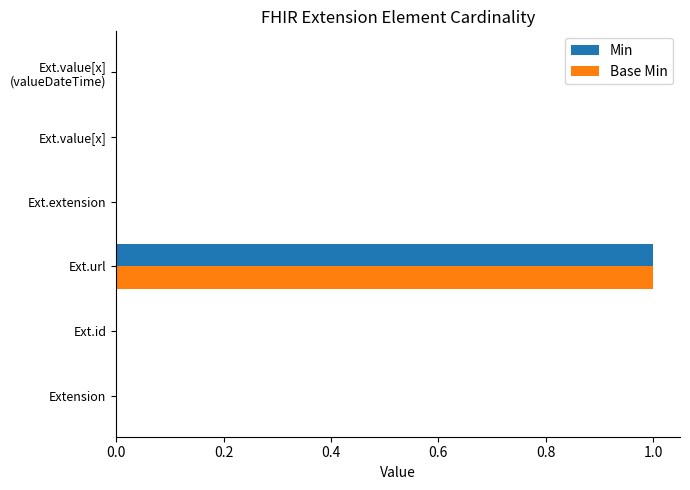

Is it true that Min equals 1 at Ext.url?

True